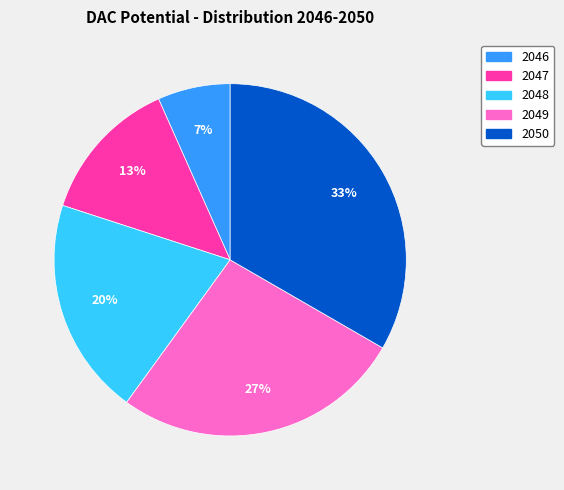

True or false: 2049 accounts for 27% of the total.

True